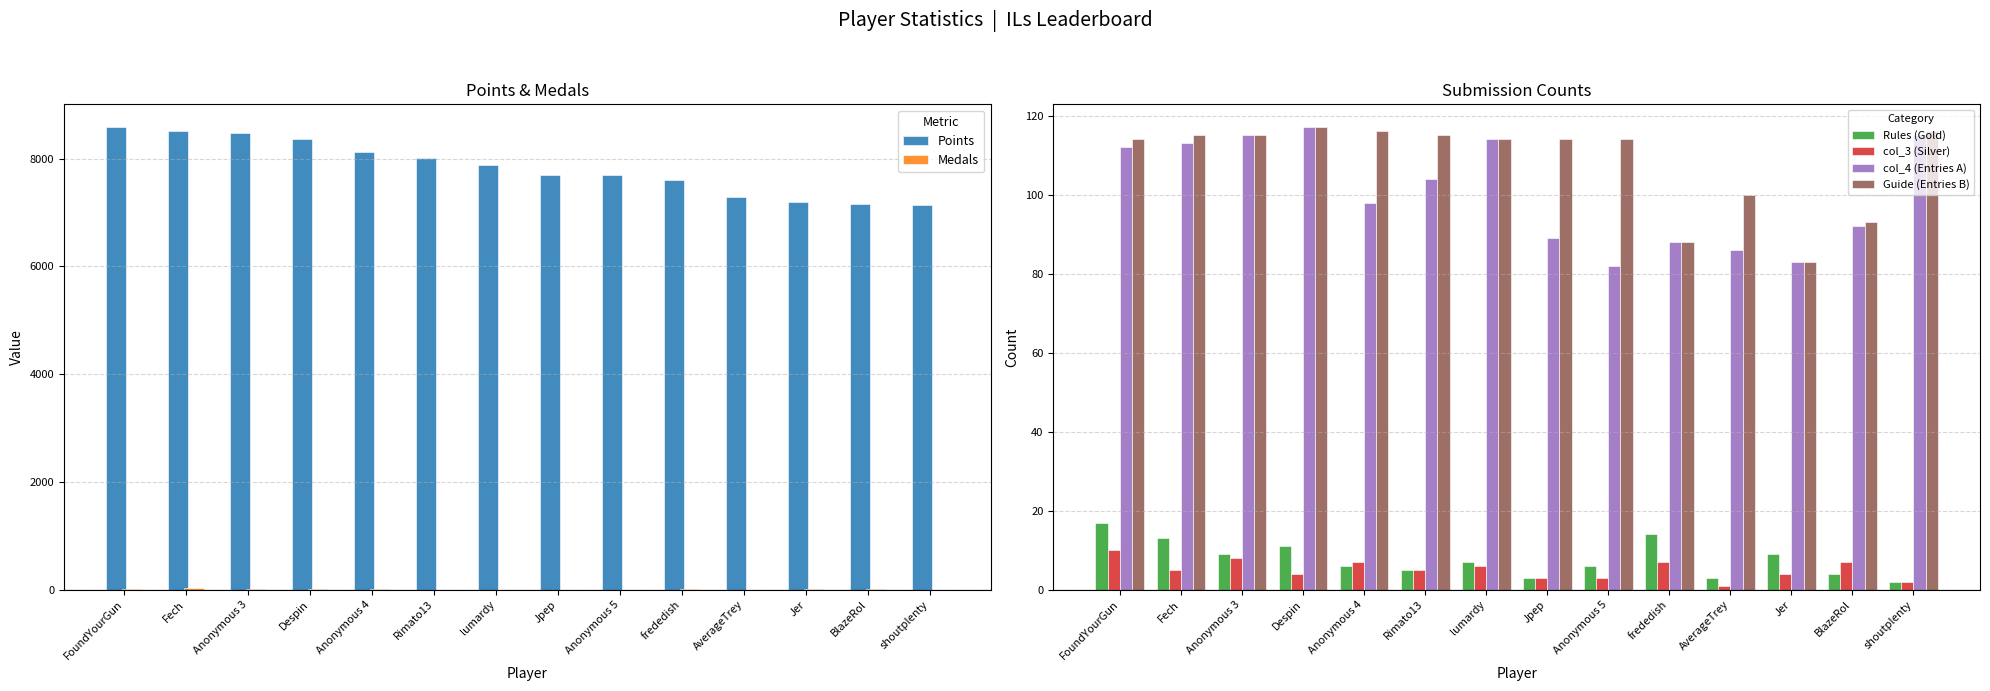

At how many categories does at least one series exceed 6340?

14